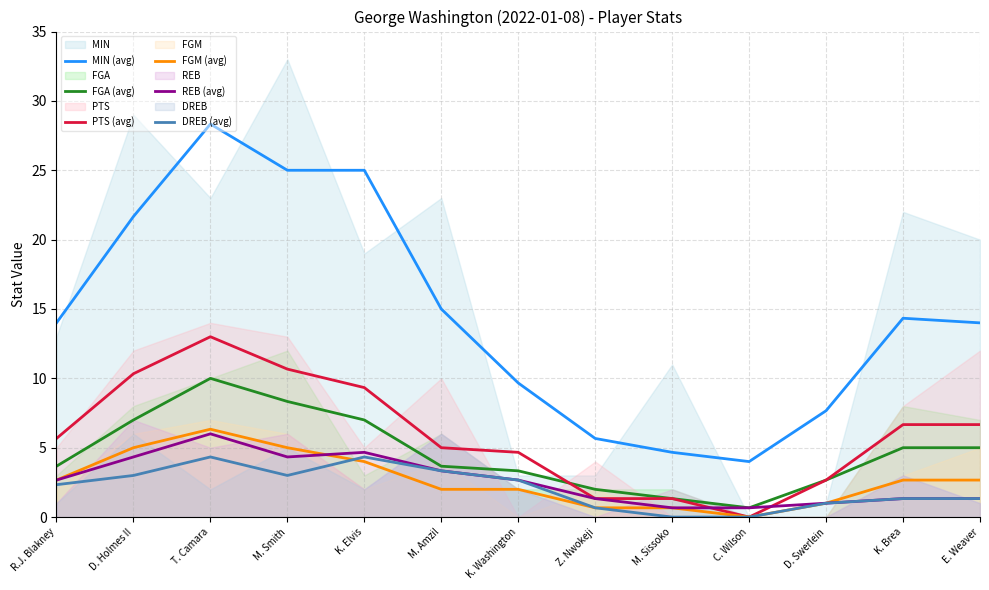

At which label does MIN (avg) reach its peak?

T. Camara